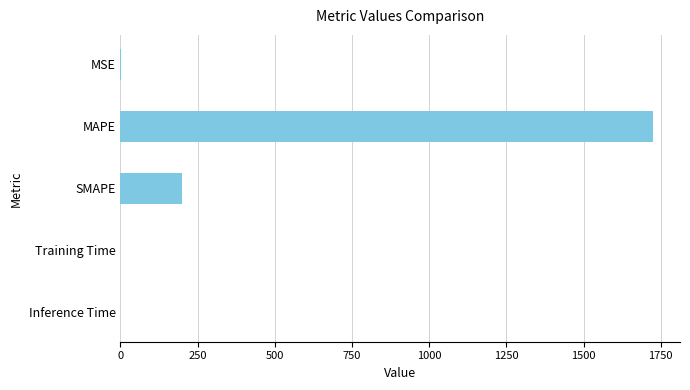

What is the sum of all values?

1926.5